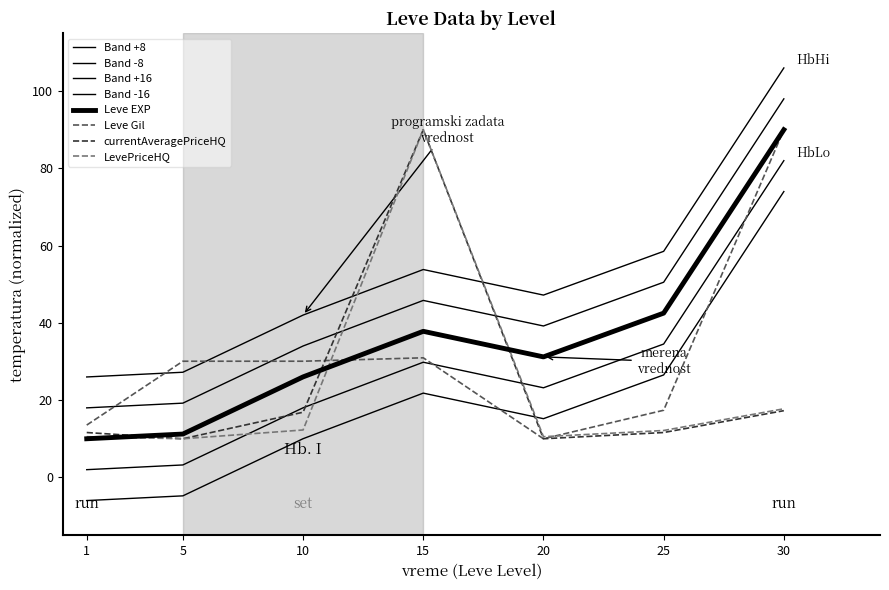

At which label does LevePriceHQ reach its peak?

15